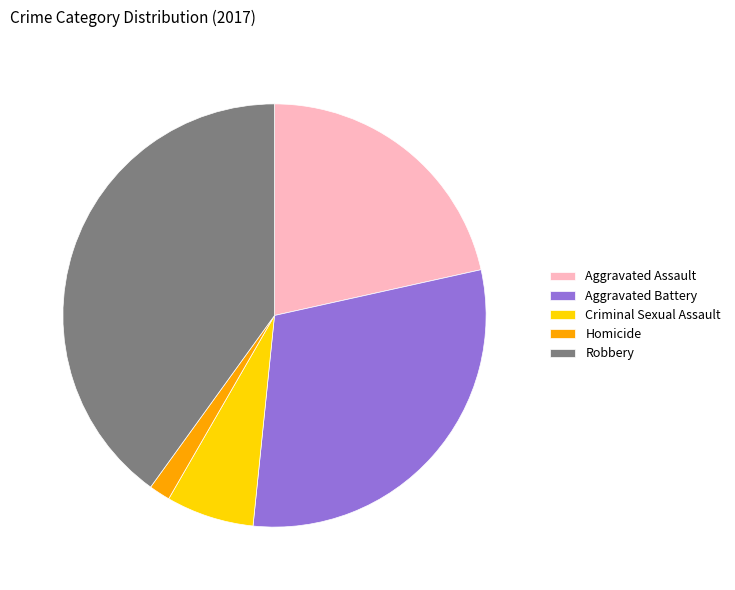

How many slices are in this pie chart?

5